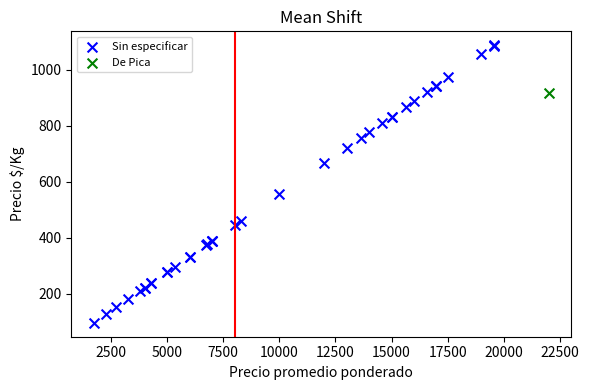

What are all the series names shown in the legend?

Sin especificar, De Pica